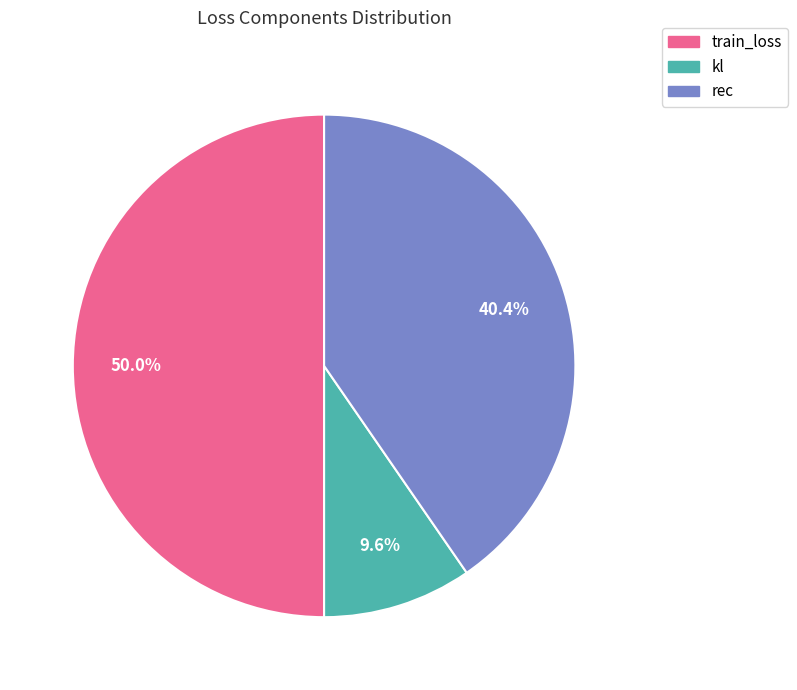

Which slice represents more than half of the pie?

train_loss